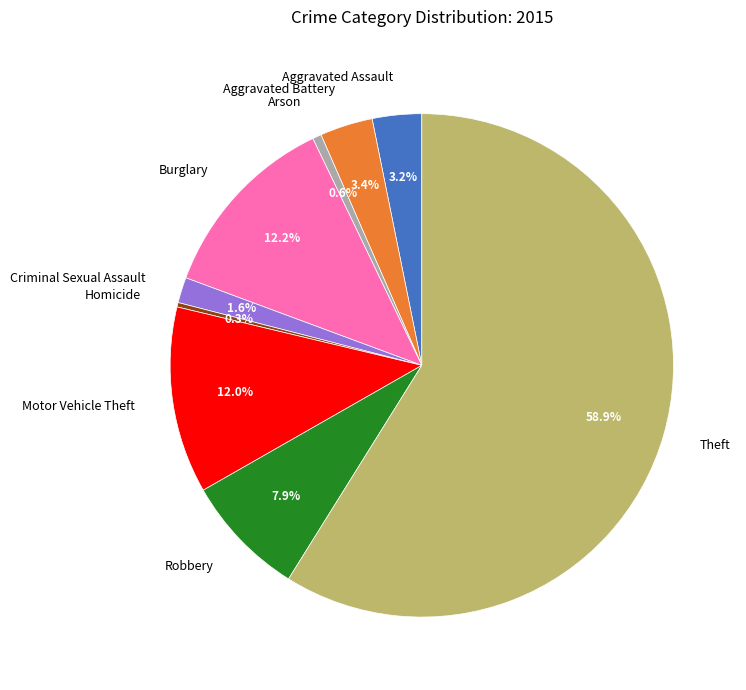

Is it true that Criminal Sexual Assault is 2% of the pie?

True